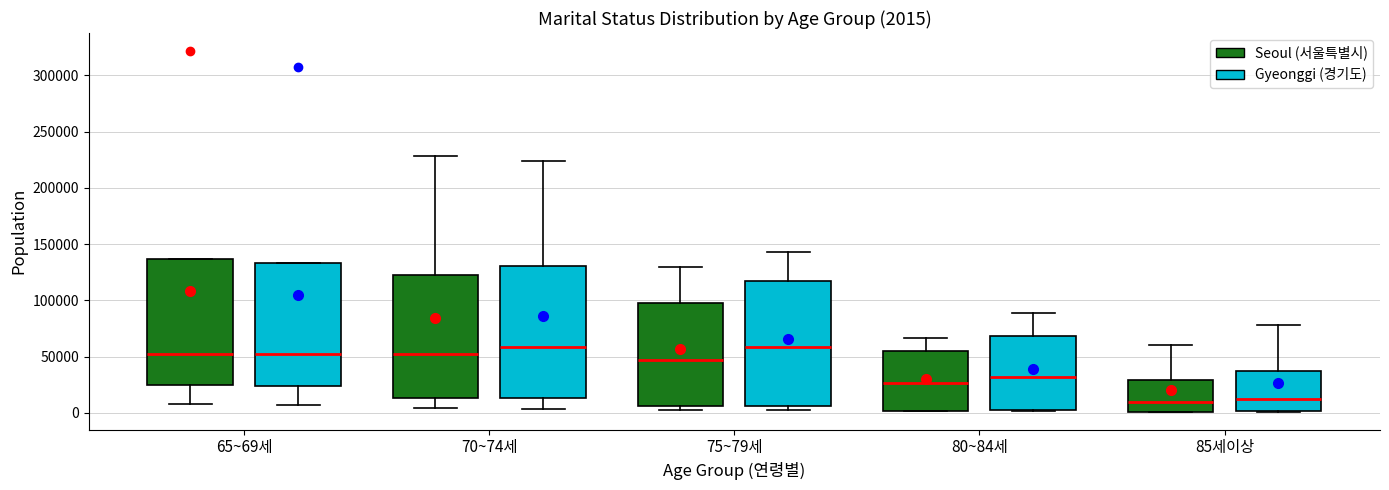

Which box is the tallest, from its lower edge to its upper edge?

70~74세 (Gyeonggi (경기도))